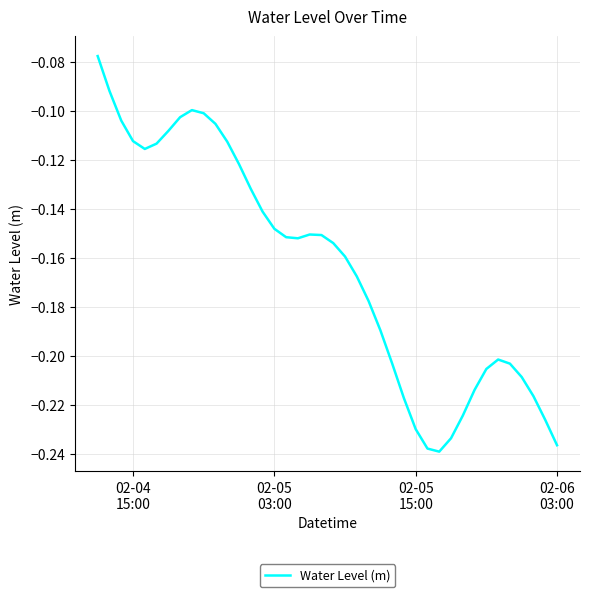

What is the sum of all values?

-6.5